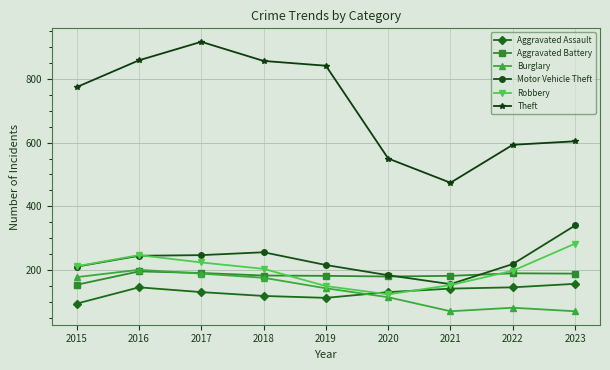

The Aggravated Assault series shows 157 at 2023. True or false?

True